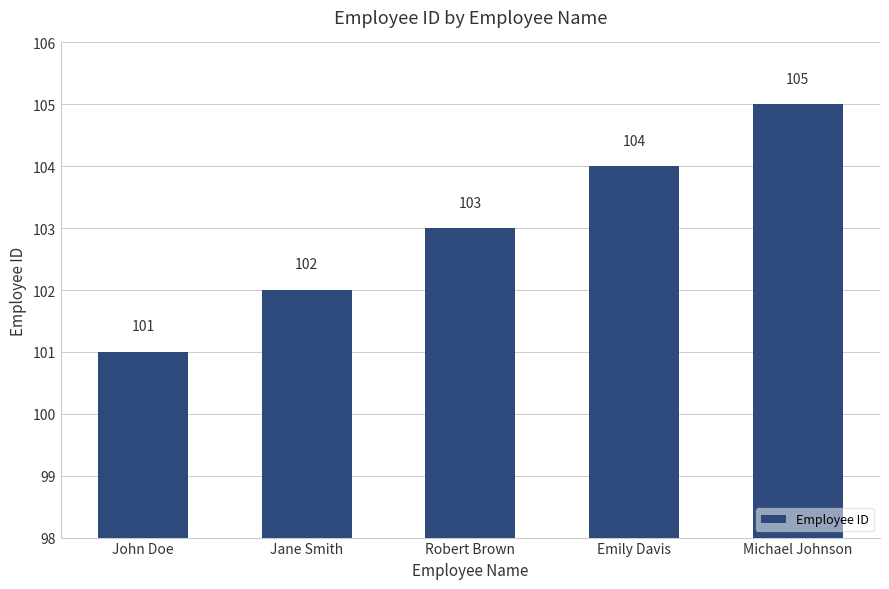

The value at Robert Brown is 103. True or false?

True